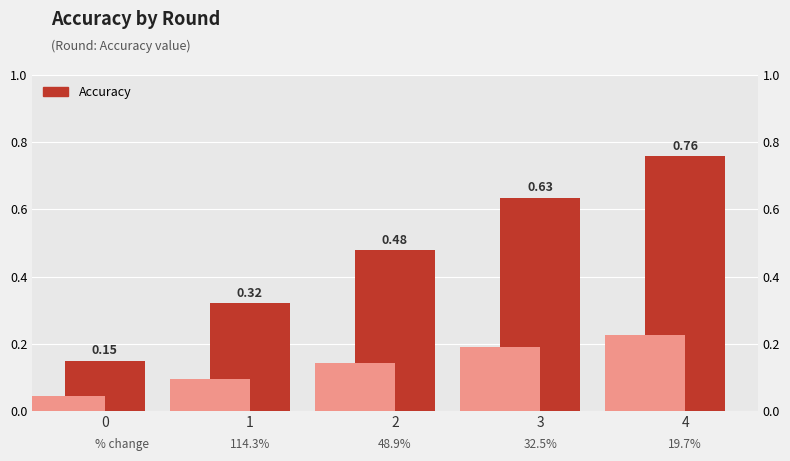

The chart shows a value of 0.1 at 1. True or false?

False